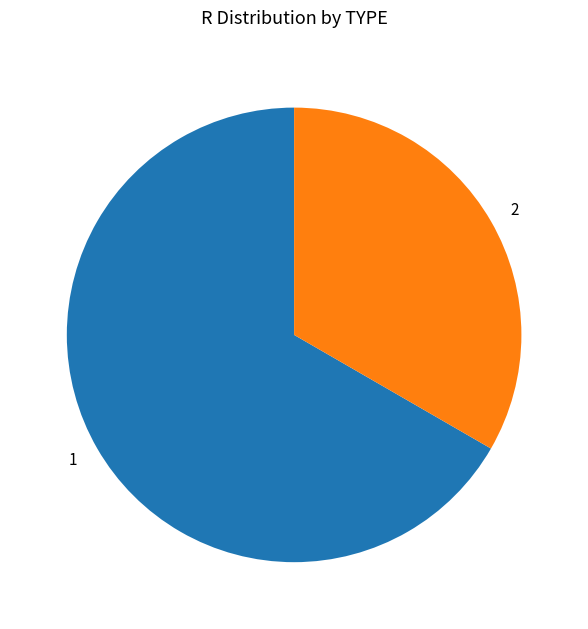

The 2 slice represents 33% of the pie. True or false?

True